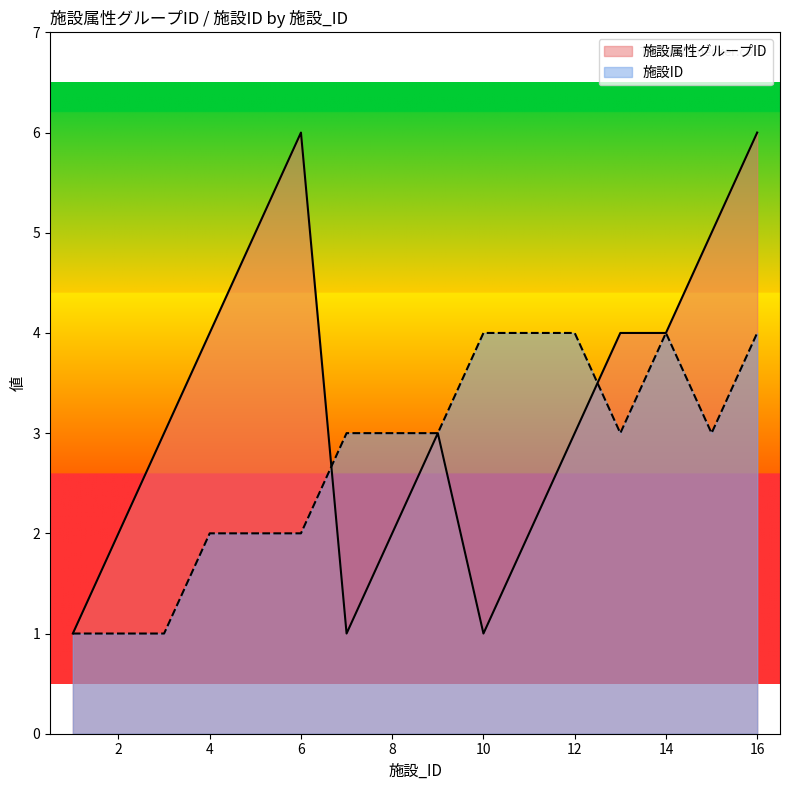

True or false: 施設属性グループID and 施設ID cross at least once.

True